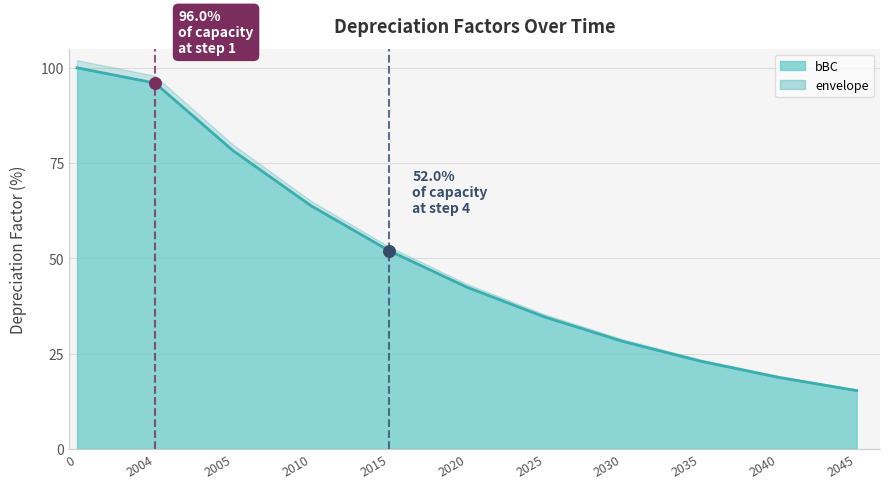

Which series contains the lowest Y value?

bBC